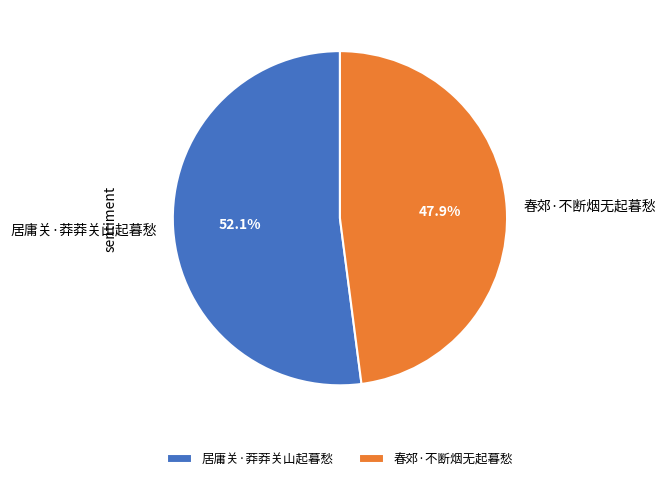

True or false: 居庸关·莽莽关山起暮愁 accounts for 52% of the total.

True